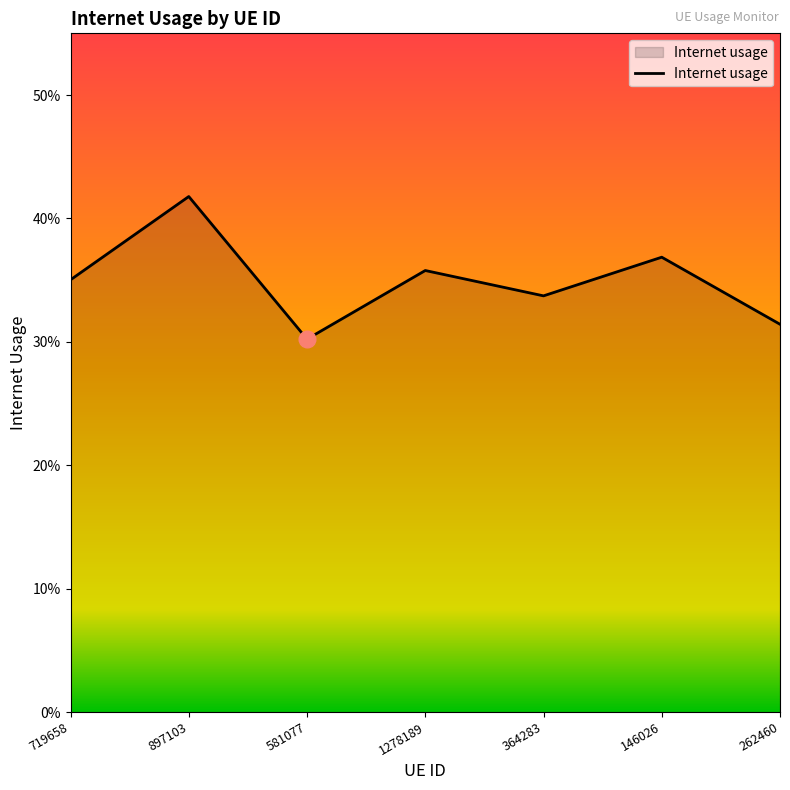

Rank the categories by value from highest to lowest.

897103, 146026, 1278189, 719658, 364283, 262460, 581077